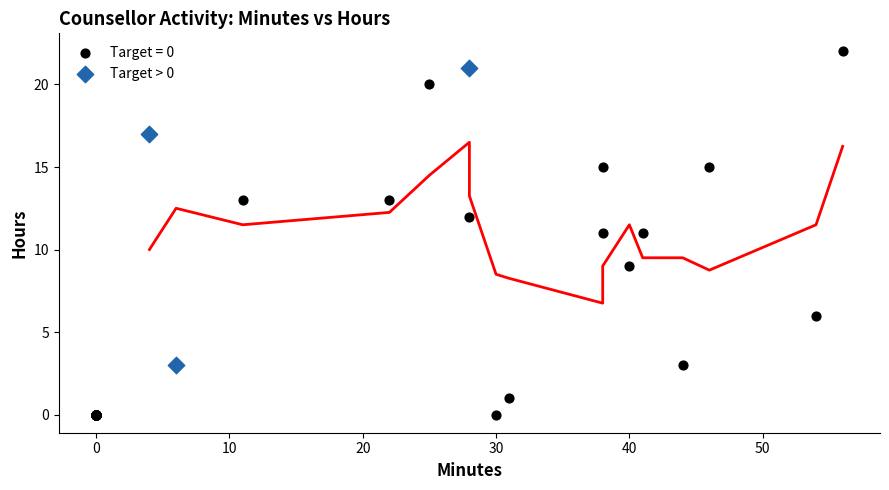

Which series reaches the maximum Y coordinate?

Target = 0